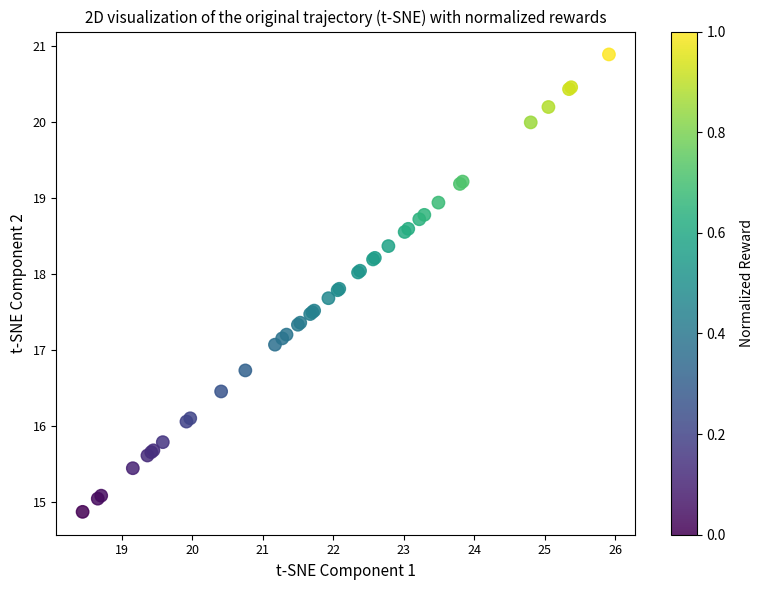

What Y value in the scatter plot is closest to 17?

17.1